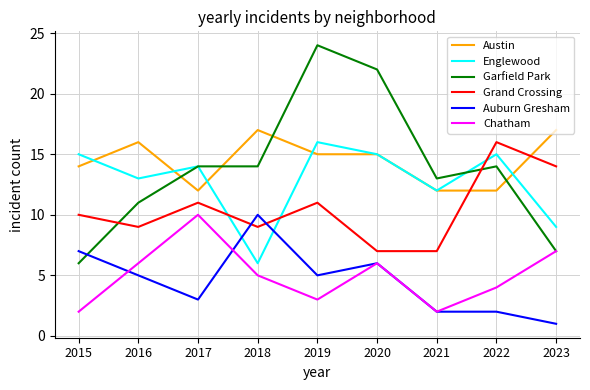

The value of Englewood at 2023 is 9. True or false?

True